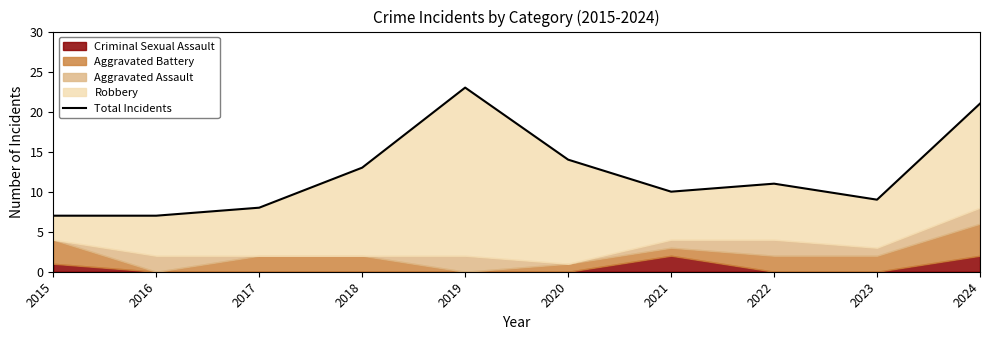

True or false: the data shows 10 at 2021.

True